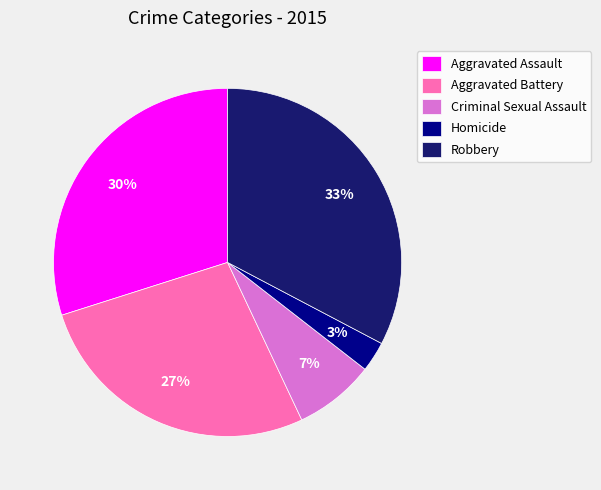

Is Aggravated Assault the majority of the pie?

No